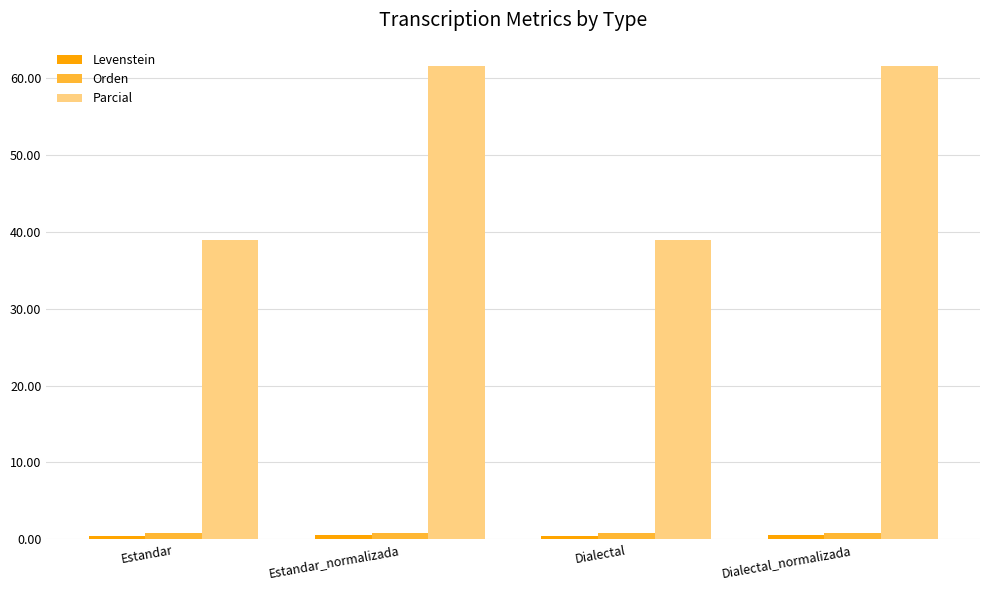

Is it true that Parcial equals 101.0 at Dialectal_normalizada?

False